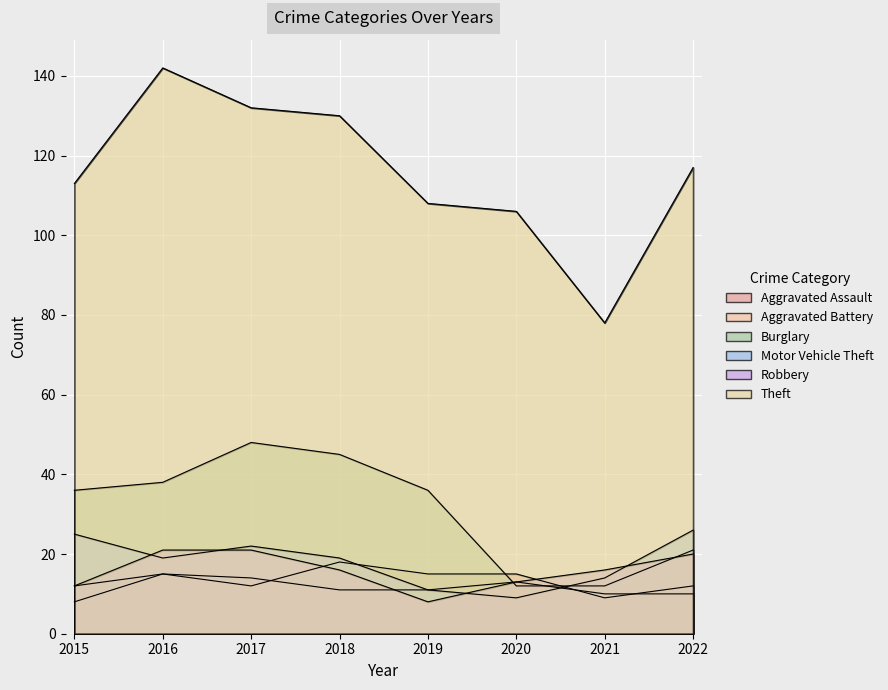

Does the chart display data point markers on the line(s)?

No